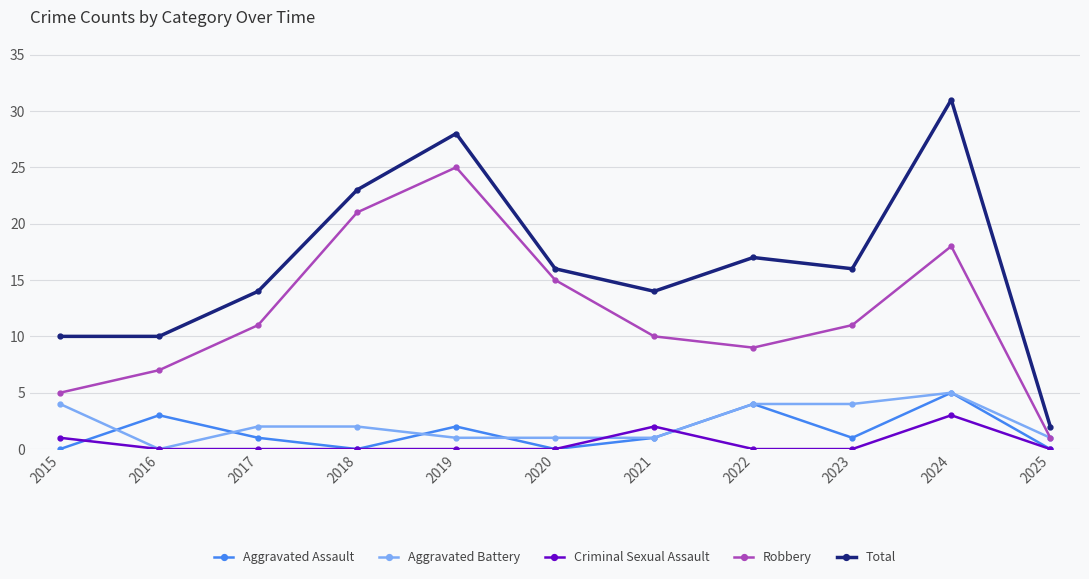

Reading left to right, transcribe all the data shown in this chart.

Aggravated Assault: 2015=0	2016=3	2017=1	2018=0	2019=2	2020=0	2021=1	2022=4	2023=1	2024=5	2025=0
Aggravated Battery: 2015=4	2016=0	2017=2	2018=2	2019=1	2020=1	2021=1	2022=4	2023=4	2024=5	2025=1
Criminal Sexual Assault: 2015=1	2016=0	2017=0	2018=0	2019=0	2020=0	2021=2	2022=0	2023=0	2024=3	2025=0
Robbery: 2015=5	2016=7	2017=11	2018=21	2019=25	2020=15	2021=10	2022=9	2023=11	2024=18	2025=1
Total: 2015=10	2016=10	2017=14	2018=23	2019=28	2020=16	2021=14	2022=17	2023=16	2024=31	2025=2